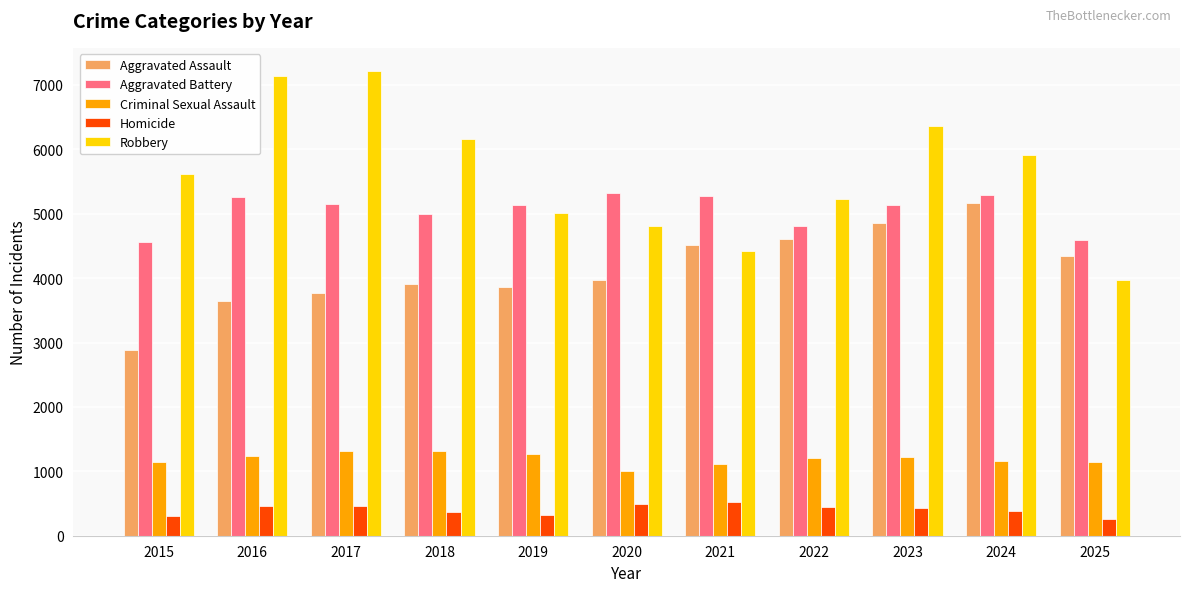

Which series has the largest range (max minus min)?

Robbery